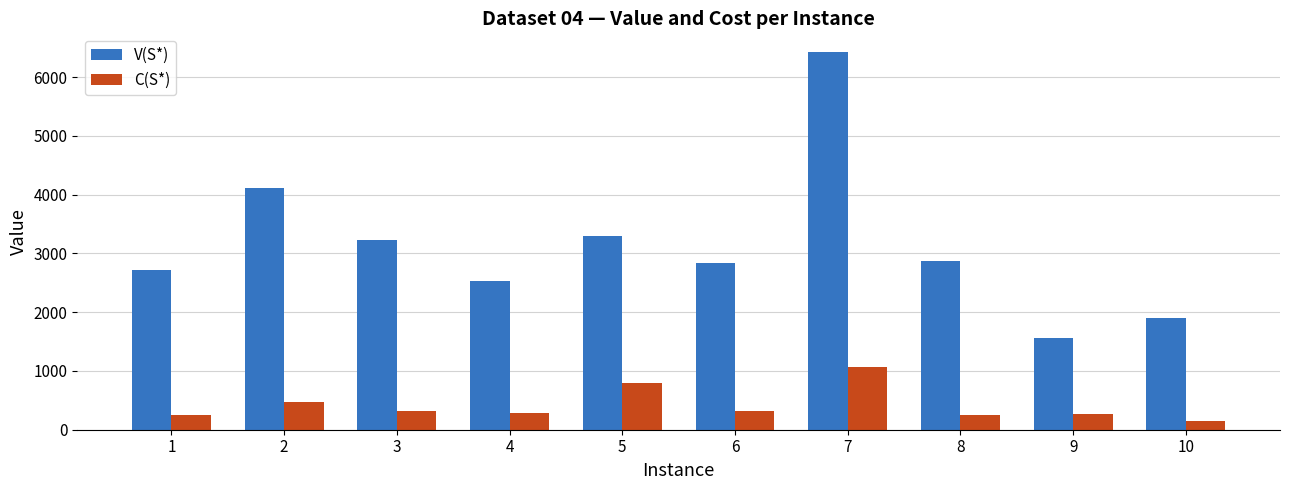

How many categories are shown in the chart?

10